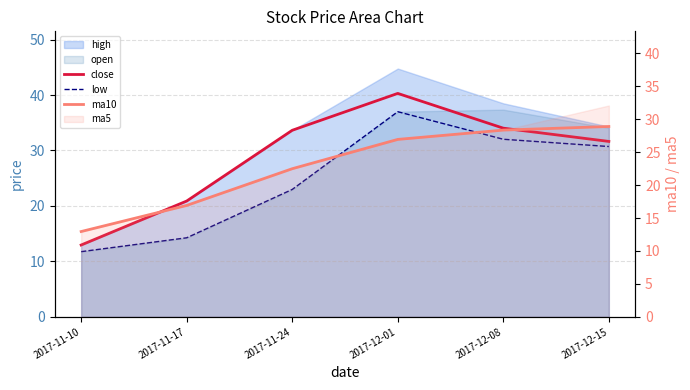

How many lines are shown in the chart?

3